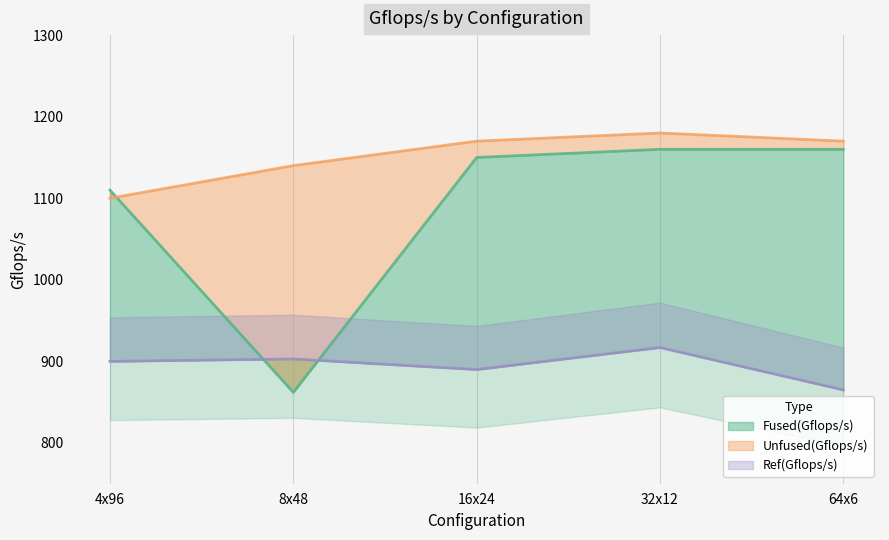

What are all the series names shown in the legend?

Fused(Gflops/s), Unfused(Gflops/s), Ref(Gflops/s)